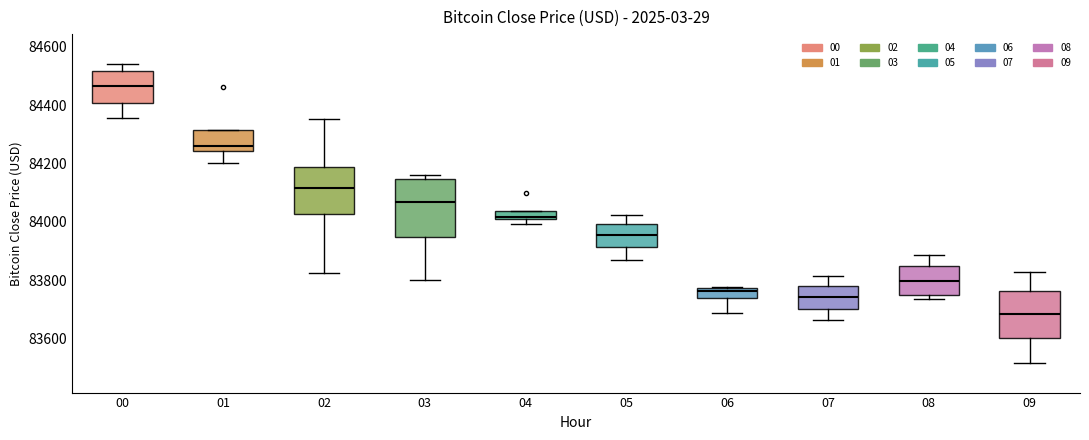

Reading left to right, read every box against the y-axis: the position of its median line, the range the box covers, and the ends of its whiskers. The values are not printed on the chart, so give them approximately, as read against the axis.

00: median 84460, box 84400 to 84520, whiskers 84360 to 84540
01: median 84260, box 84240 to 84320, whiskers 84200 to 84320
02: median 84120, box 84020 to 84180, whiskers 83820 to 84360
03: median 84060, box 83940 to 84140, whiskers 83800 to 84160
04: median 84020, box 84000 to 84040, whiskers 84000 (just below the box's lower edge) to 84040
05: median 83960, box 83920 to 84000, whiskers 83860 to 84020
06: median 83760, box 83740 to 83780, whiskers 83680 to 83780
07: median 83740, box 83700 to 83780, whiskers 83660 to 83820
08: median 83800, box 83760 to 83840, whiskers 83740 to 83880
09: median 83680, box 83600 to 83760, whiskers 83520 to 83820